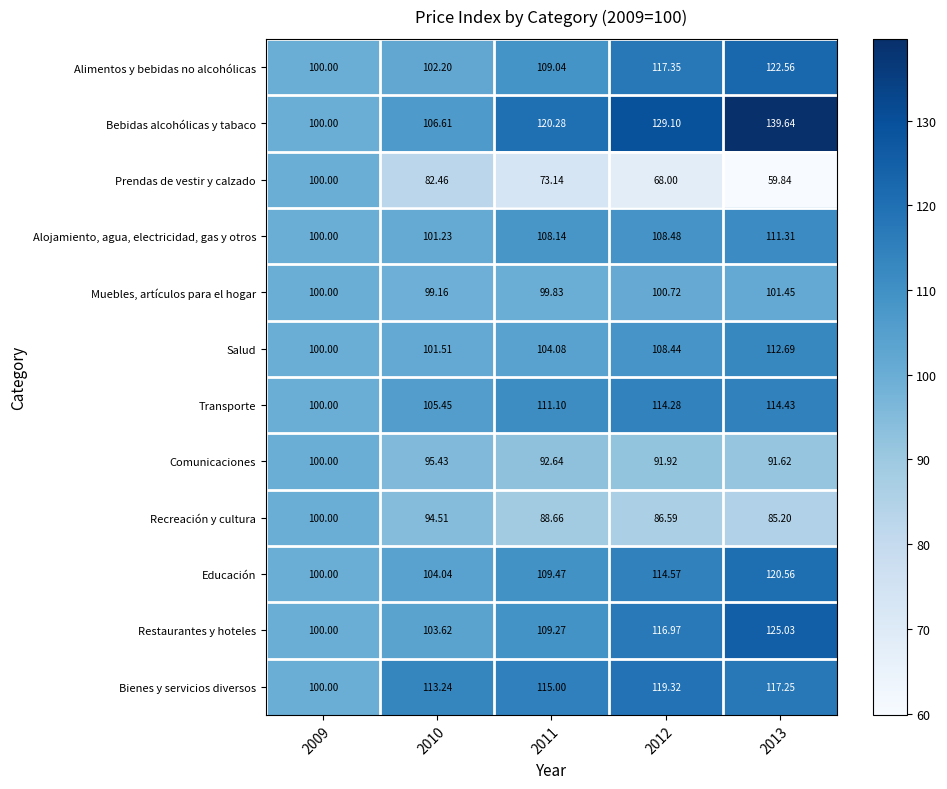

Is the value of Bienes y servicios diversos at 2013 greater than the value of Alojamiento, agua, electricidad, gas y otros at 2011?

Yes